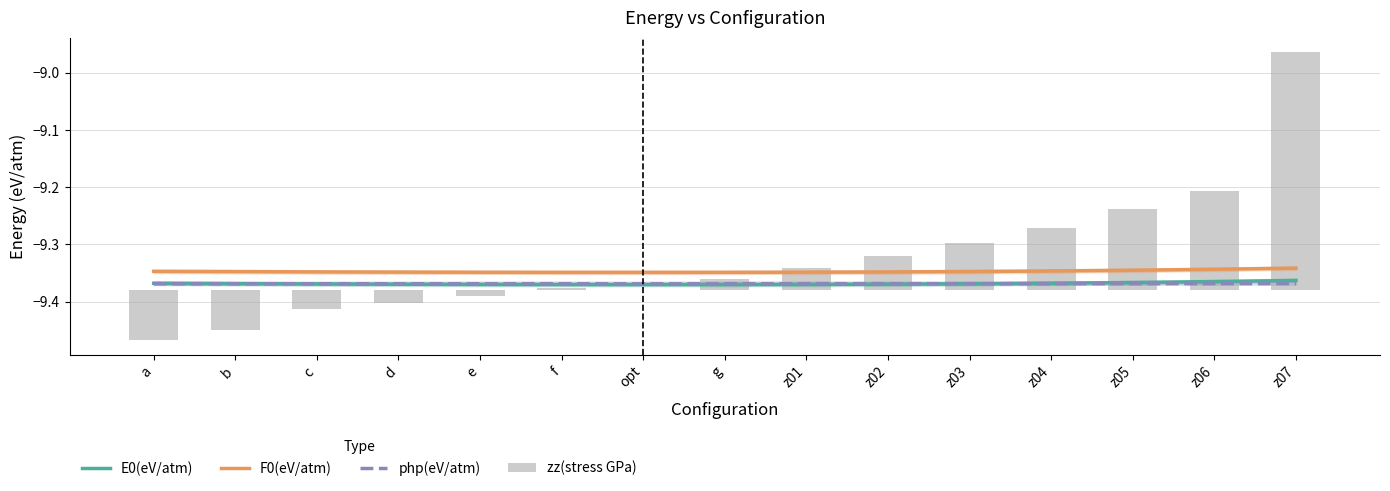

What is the sum of all F0(eV/atm) values?

-140.2